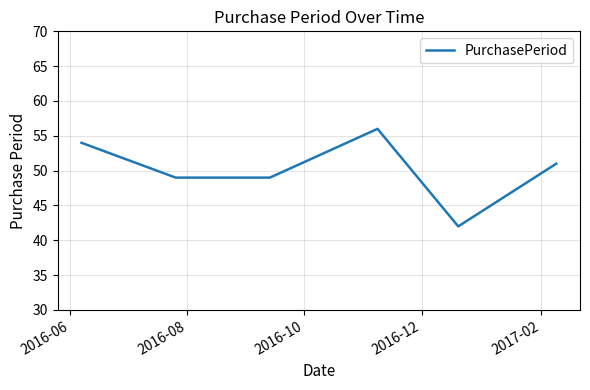

What is the average value?

50